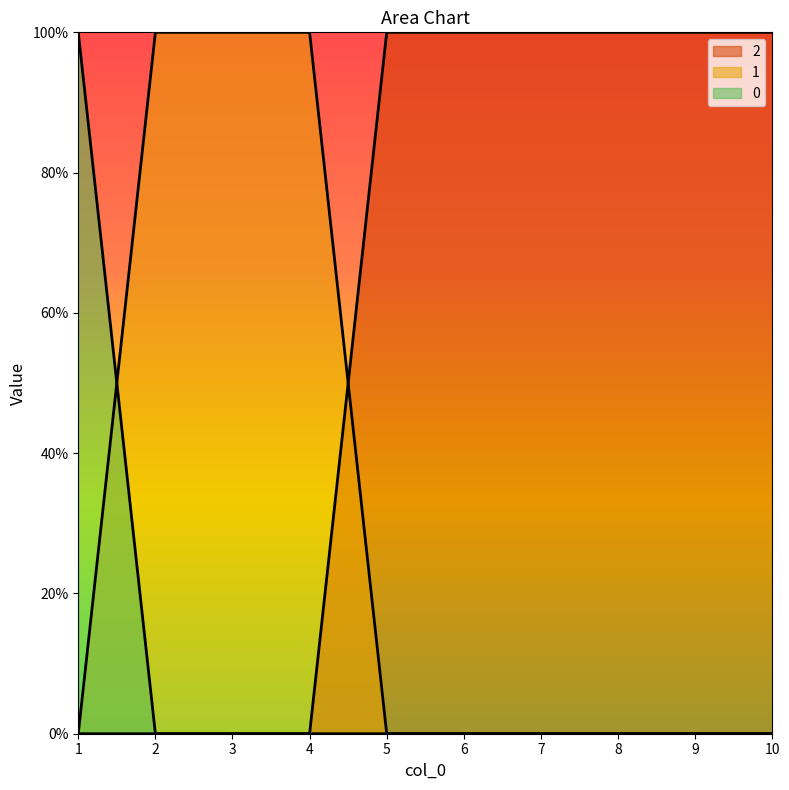

How many positive values does the 1 series have?

3